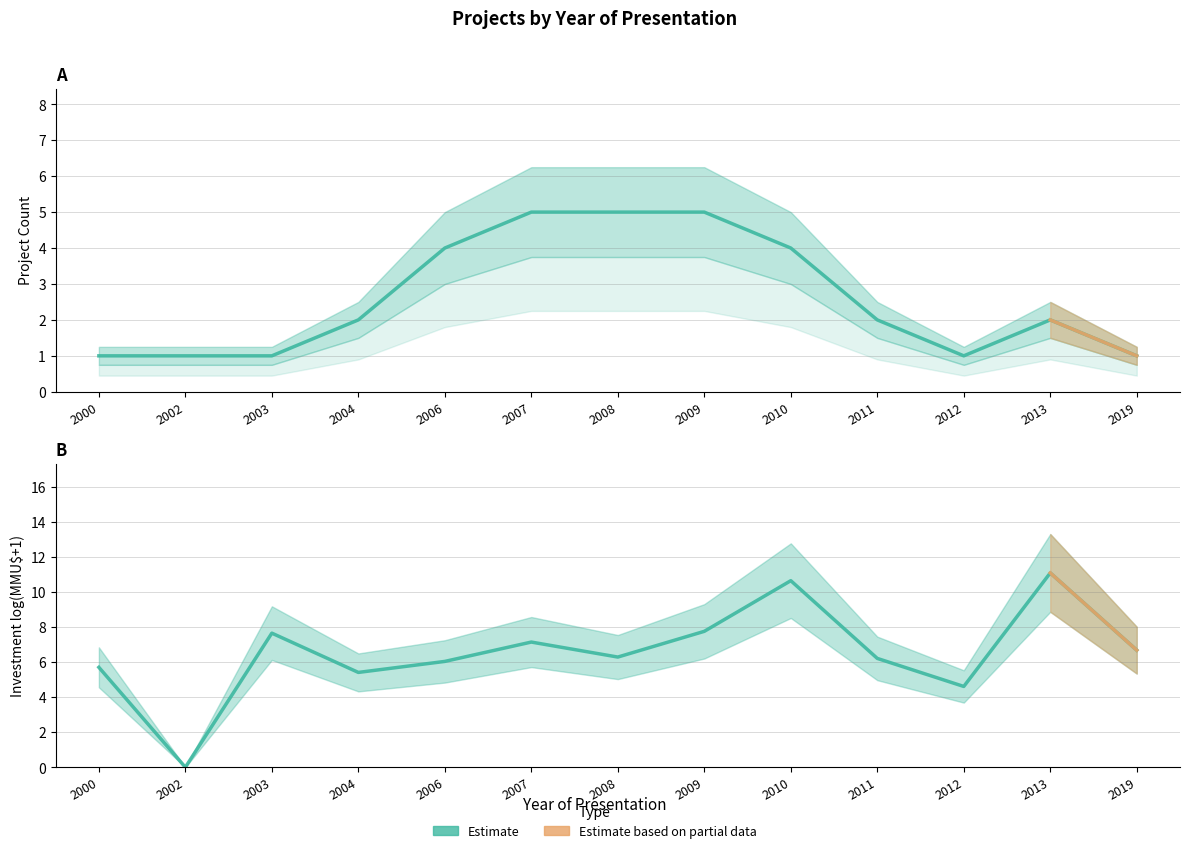

Is it true that the value at 2009 is 5?

True